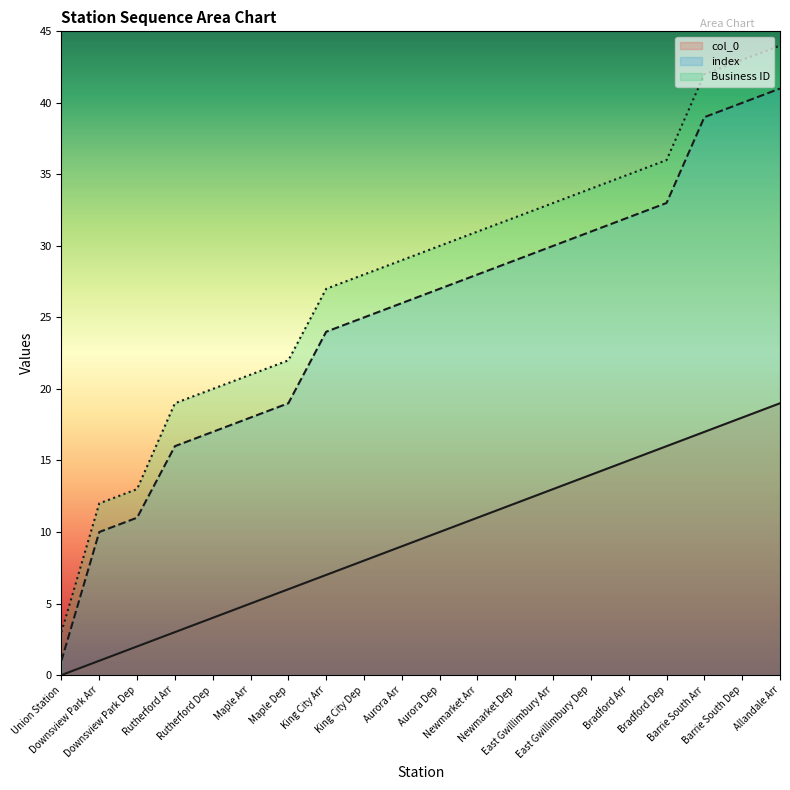

At which label is index closest to 21?

Maple Dep